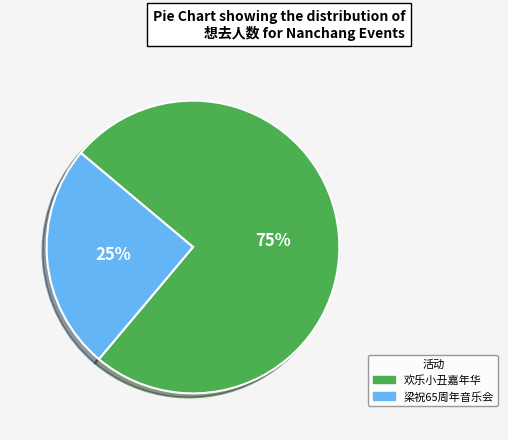

Between 欢乐小丑嘉年华 and 梁祝65周年音乐会, which is larger?

欢乐小丑嘉年华